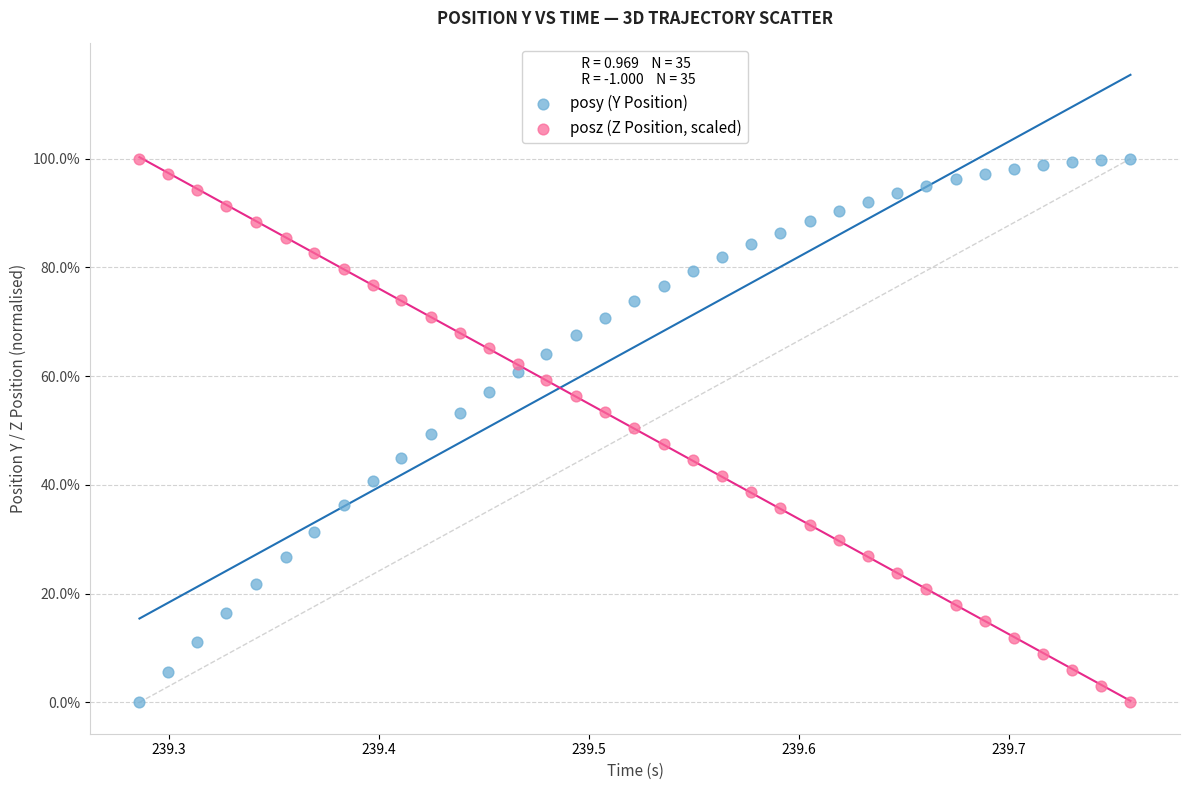

What are all the series names shown in the legend?

posy (Y Position), posz (Z Position, scaled)